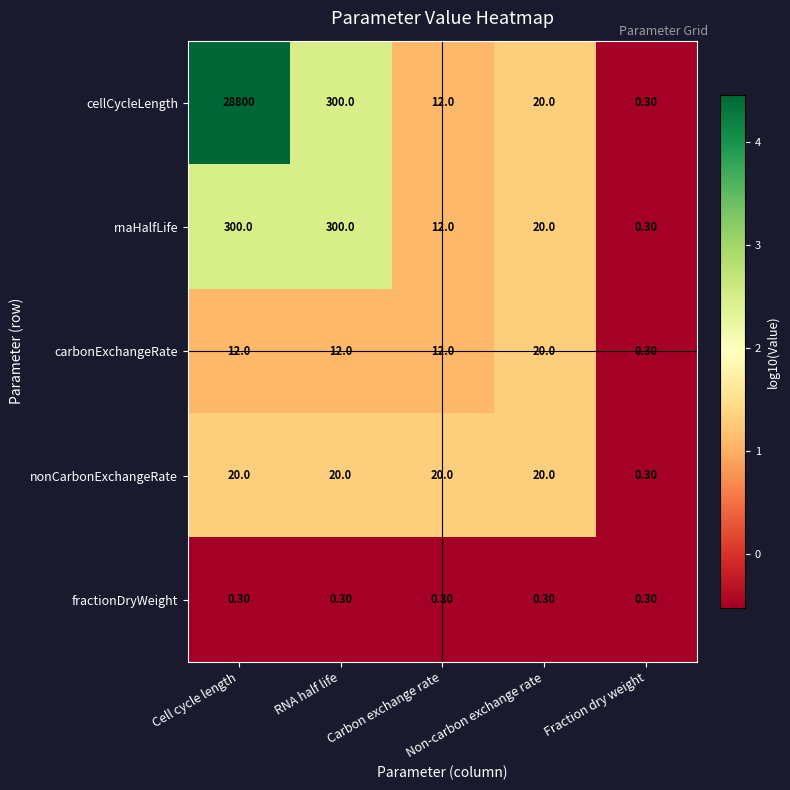

Which series has the largest total across all categories?

cellCycleLength